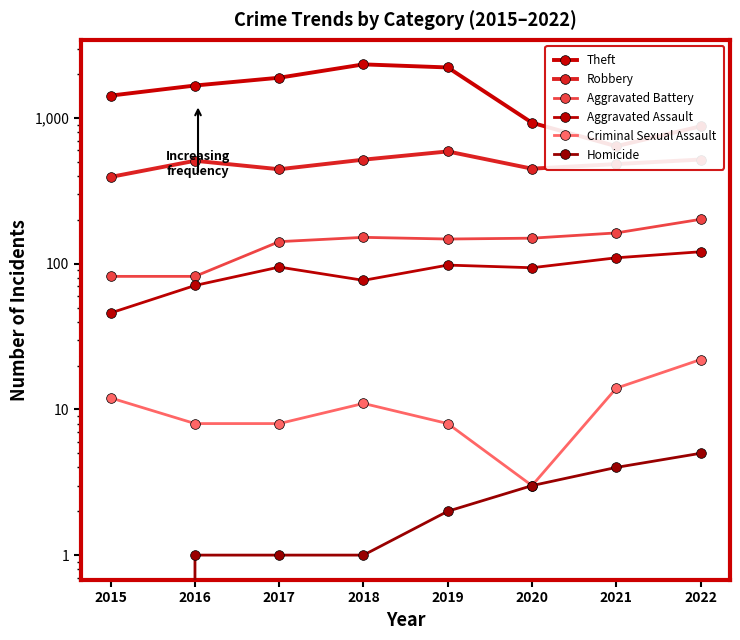

What are all the series names shown in the legend?

Theft, Robbery, Aggravated Battery, Aggravated Assault, Criminal Sexual Assault, Homicide